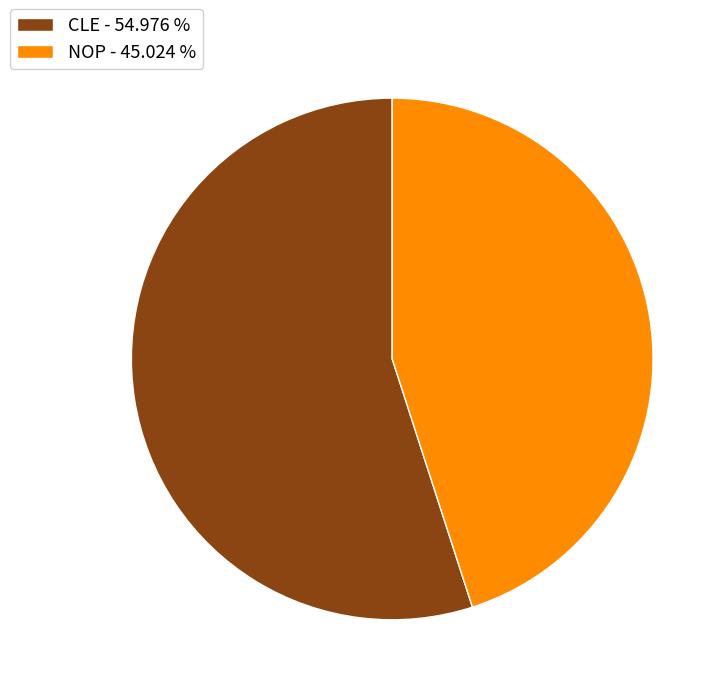

Does any single category account for the majority?

Yes